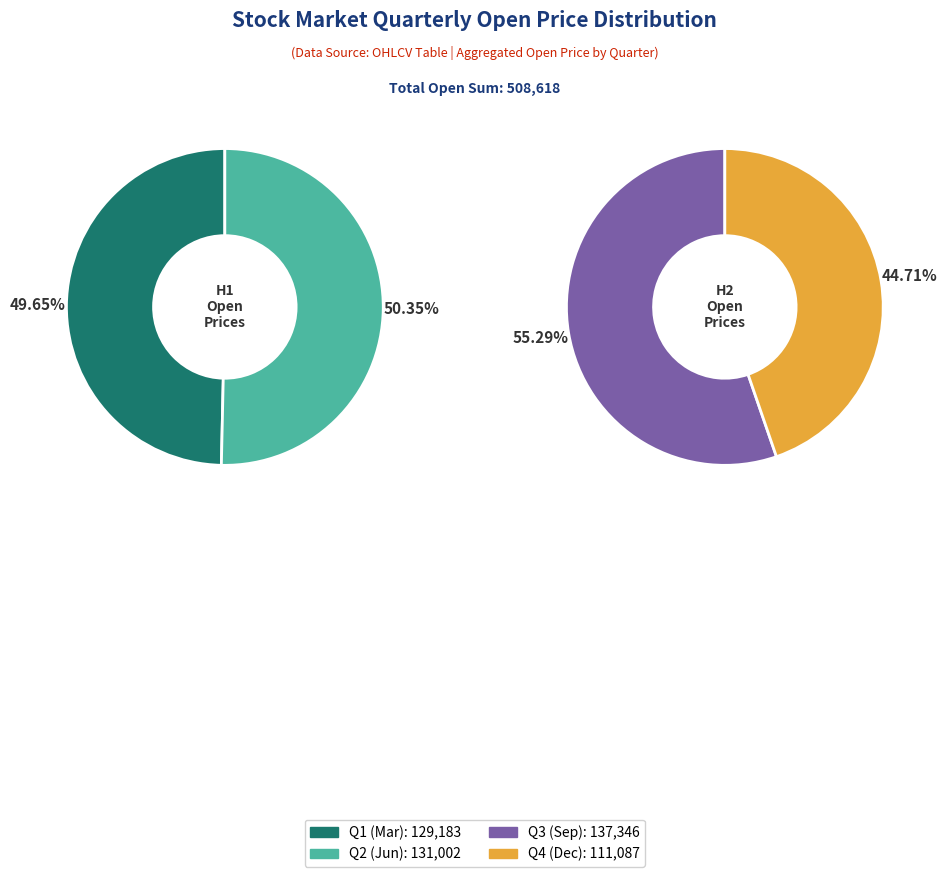

Does 2007 represent more than half of the total?

No